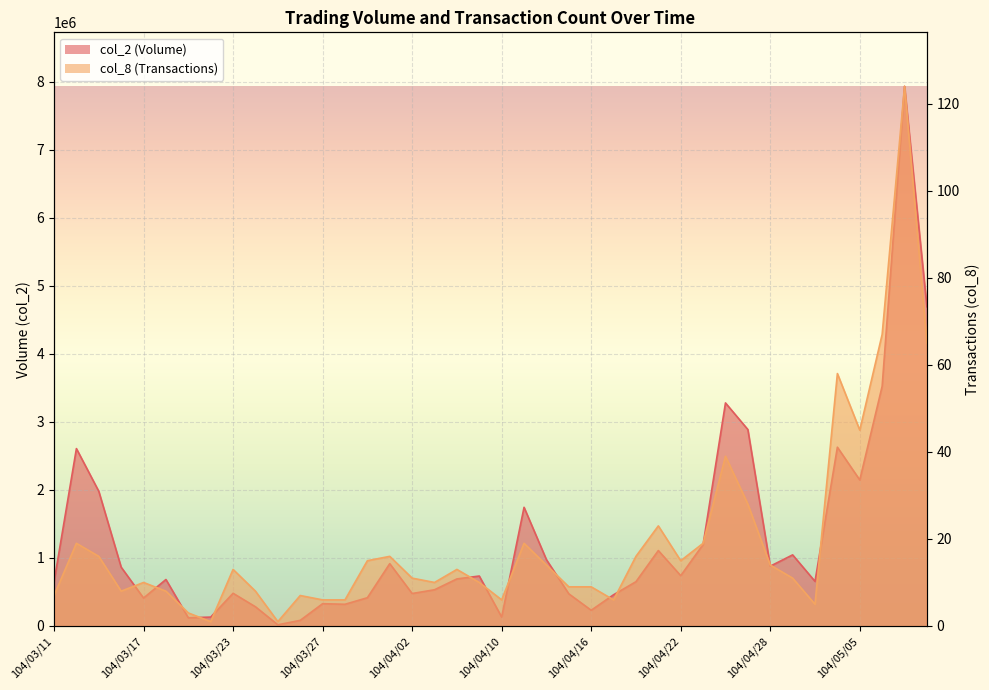

Which category has the highest value in the col_2 series?

104/05/07